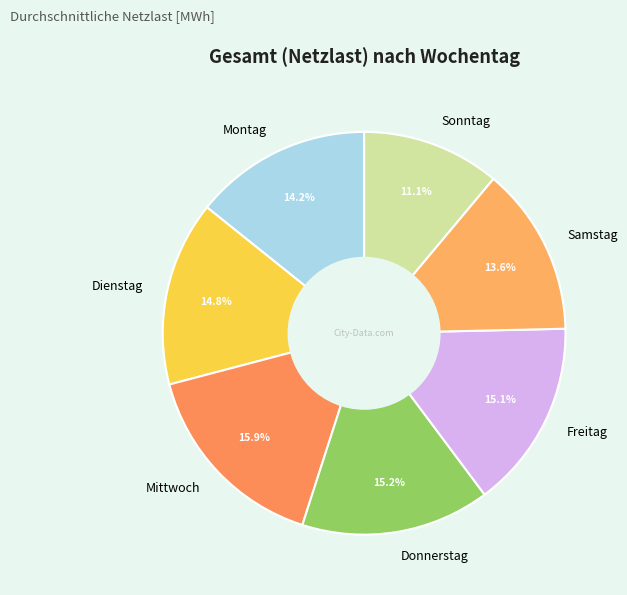

To the nearest percent, what is the difference between the Freitag and Sonntag slice percentages?

4%